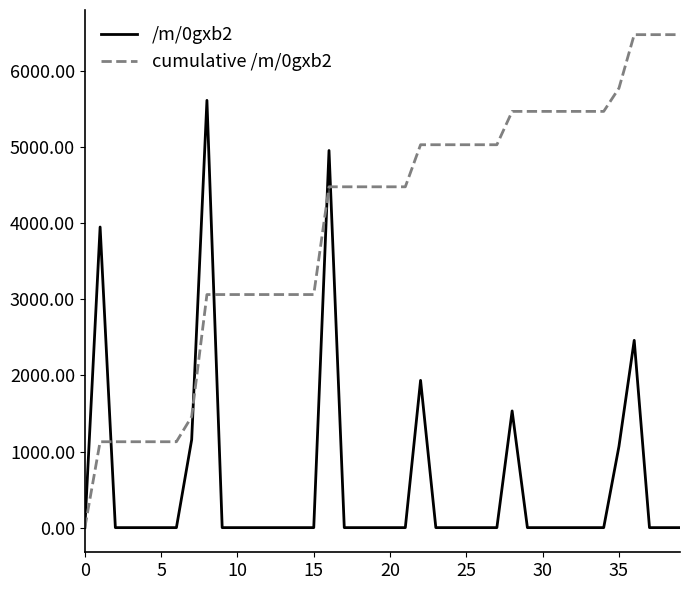

Rank the series by their average value, from lowest to highest.

/m/0gxb2, cumulative /m/0gxb2